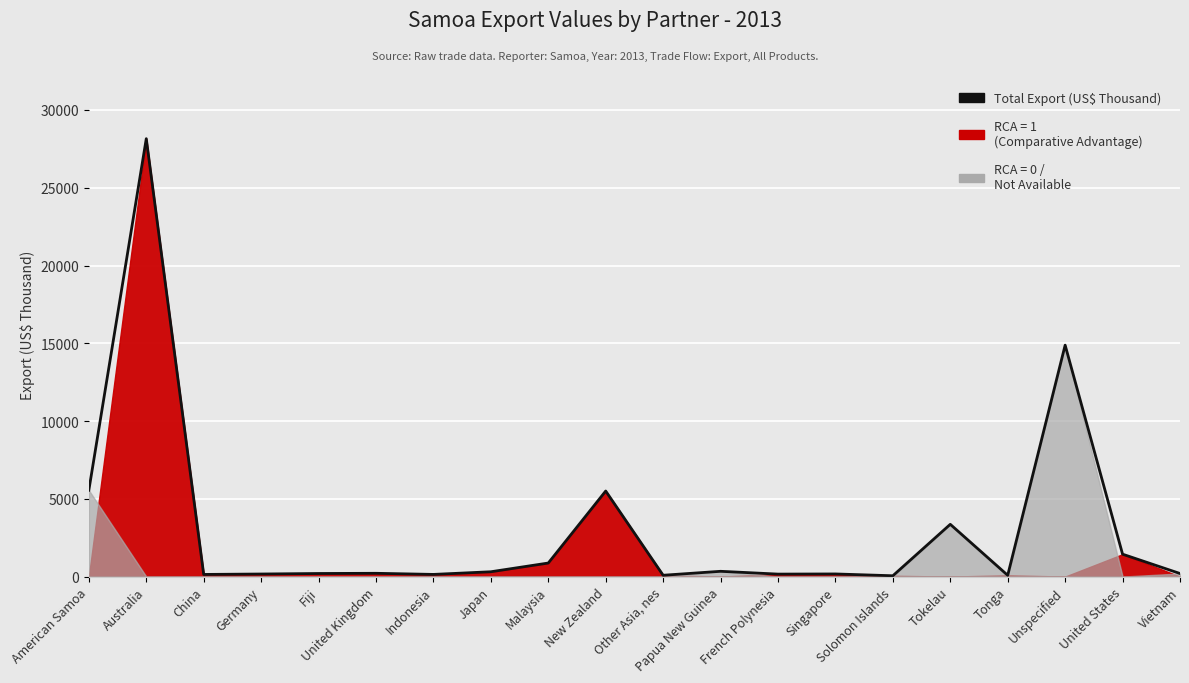

The chart shows a value of 197.1 at Vietnam. True or false?

True